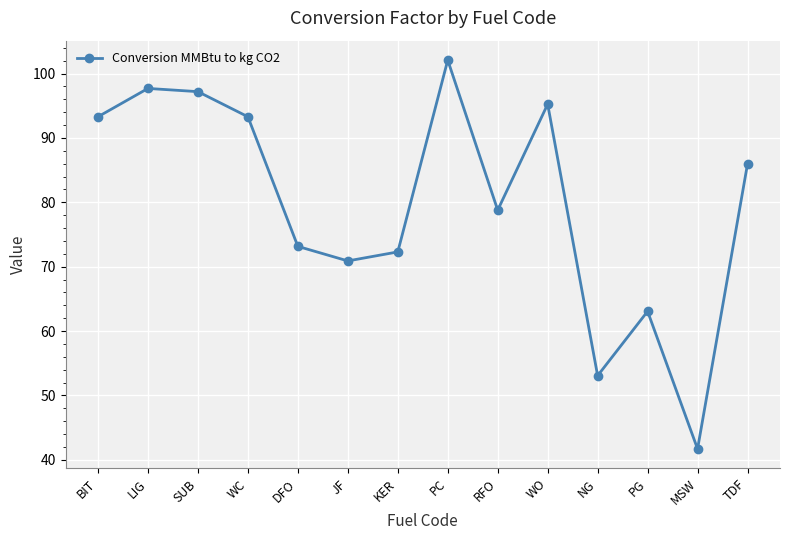

Does the chart display data point markers on the line(s)?

Yes